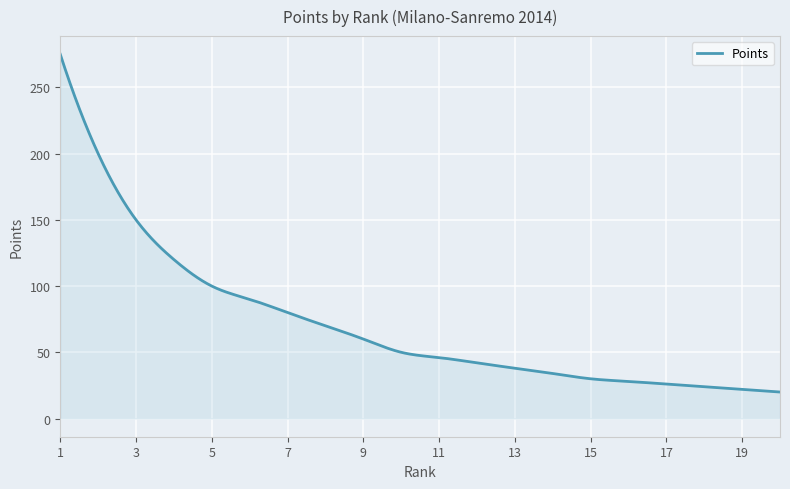

What is the difference between the maximum and minimum values?

255.0